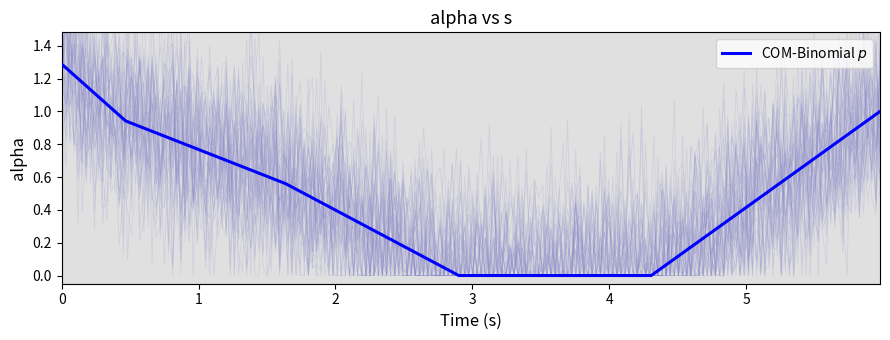

List the labels in order of value, smallest first.

3, 4, 2, 1, 5, 0